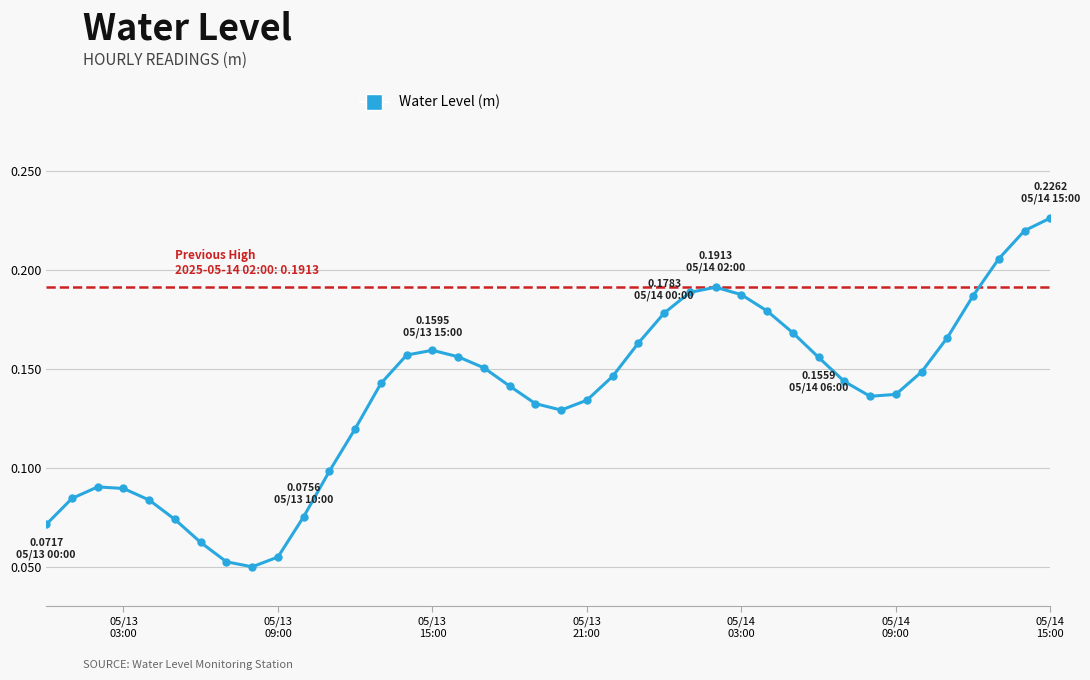

True or false: there are more than 1 points higher than both neighbors.

True